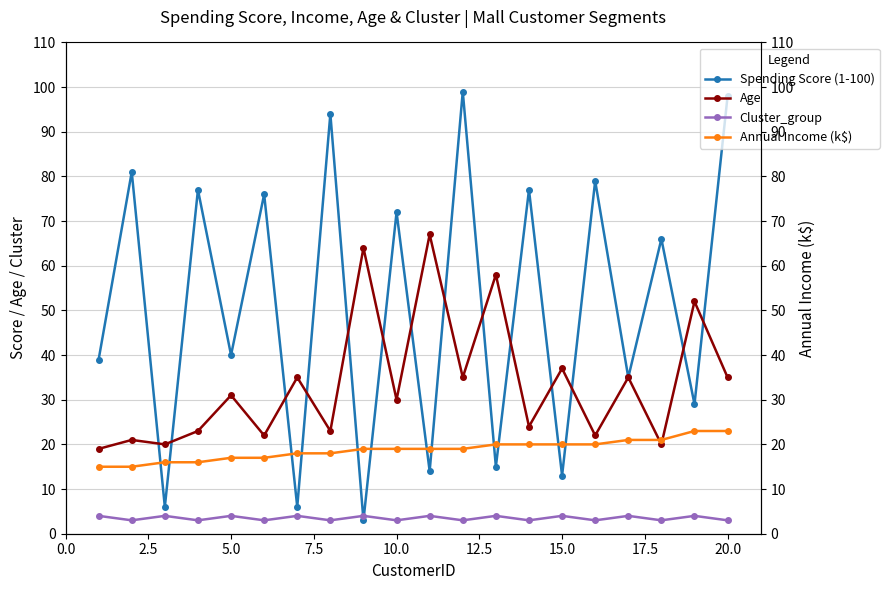

What is the minimum value for Spending Score (1-100)?

3